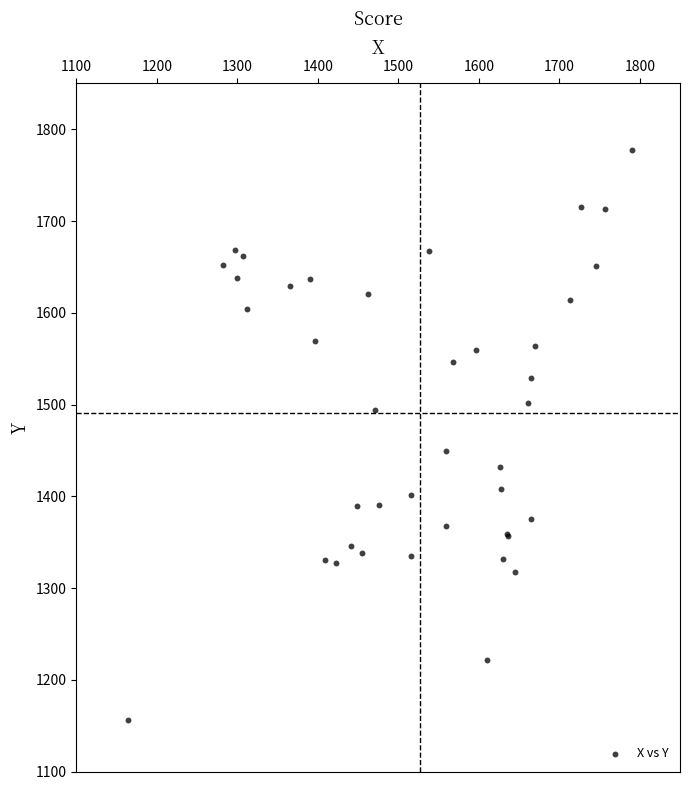

What Y value in the scatter plot is closest to 1466?

1449.1